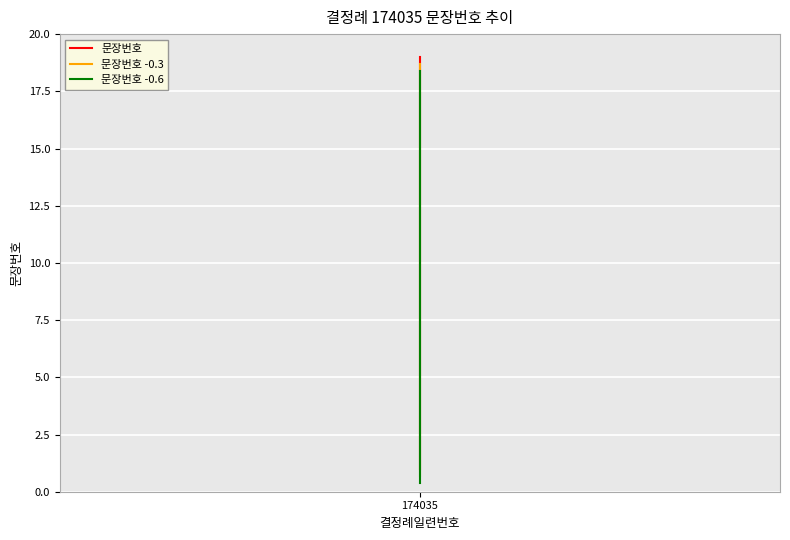

Which series has the largest range (max minus min)?

문장번호